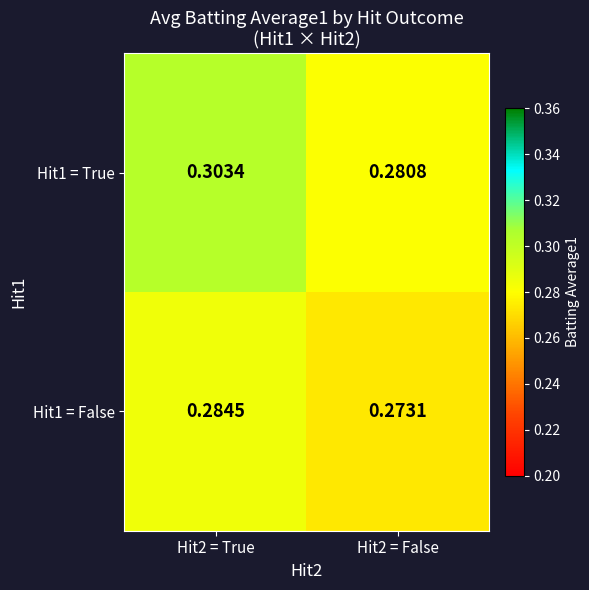

Which series changed the most between Hit2 = True and Hit2 = False?

Hit1 = True